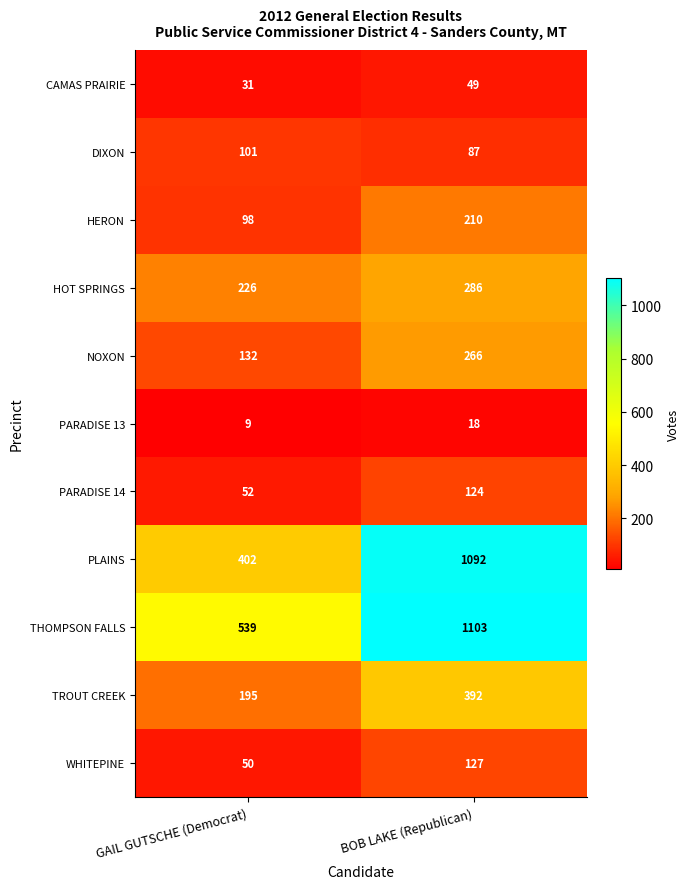

Which series has the widest spread of values?

PLAINS